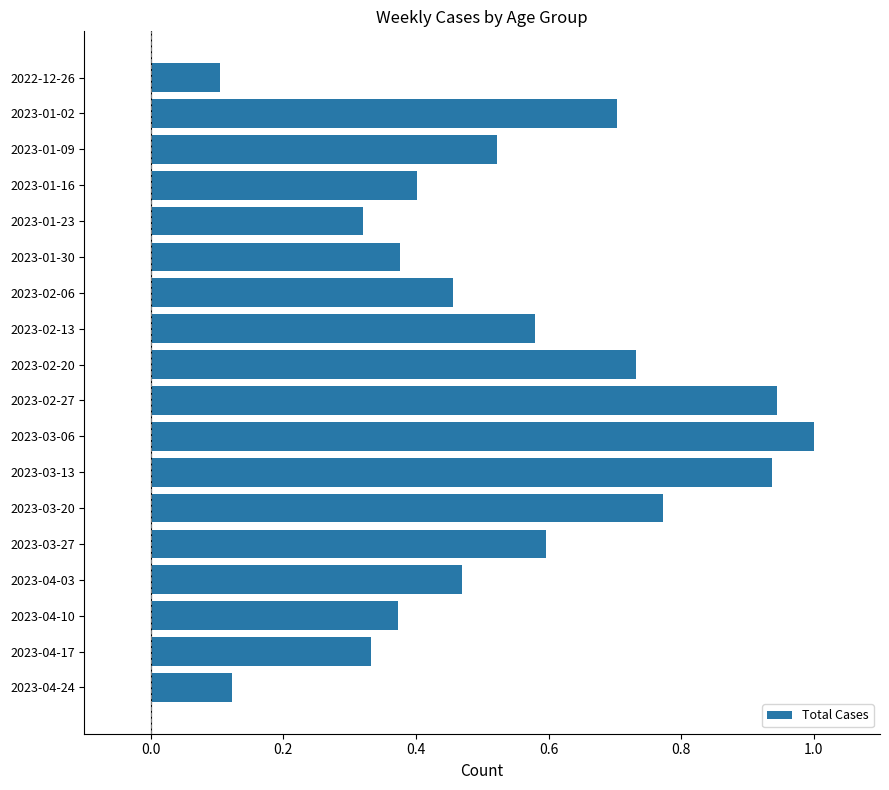

Between 2022-12-26 and 2023-01-02, which is larger?

2023-01-02